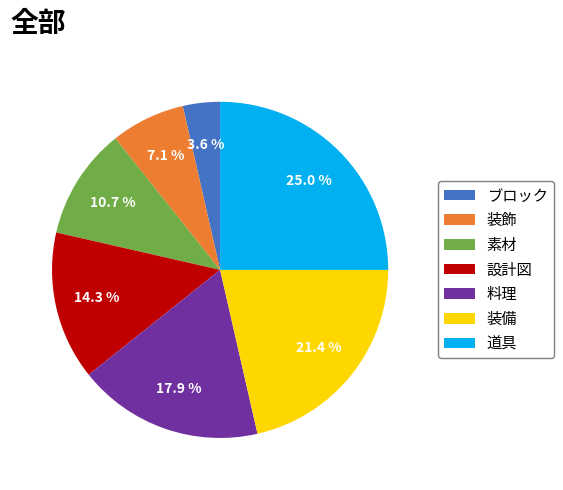

Is there a majority slice in this chart?

No